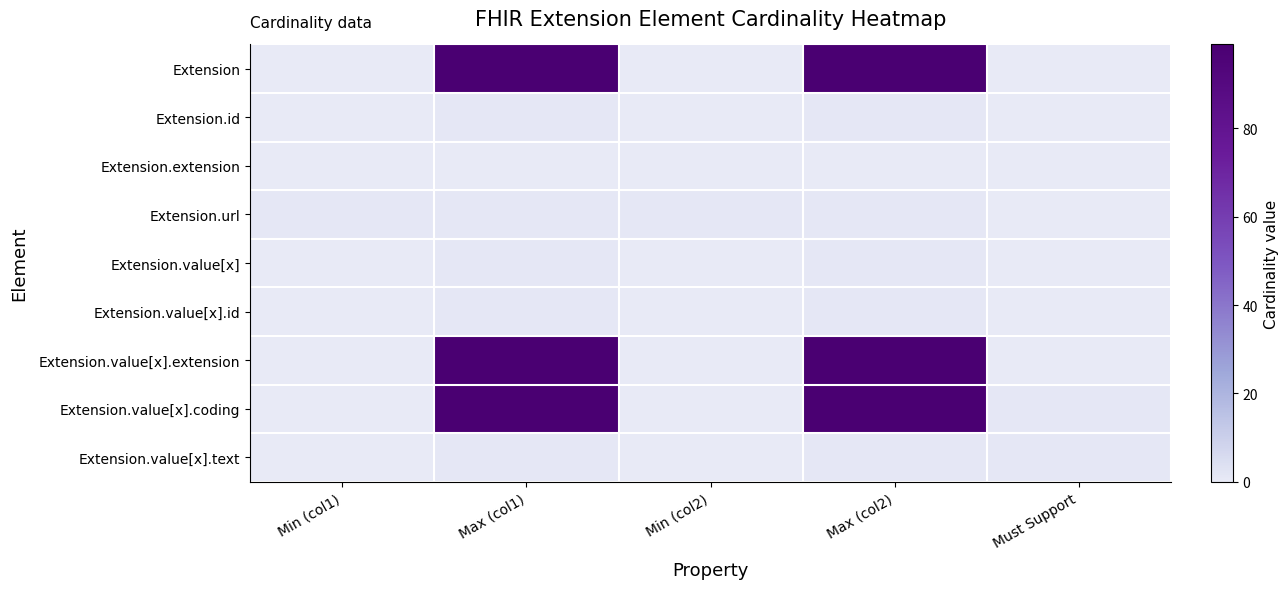

What is the greatest value displayed?

99